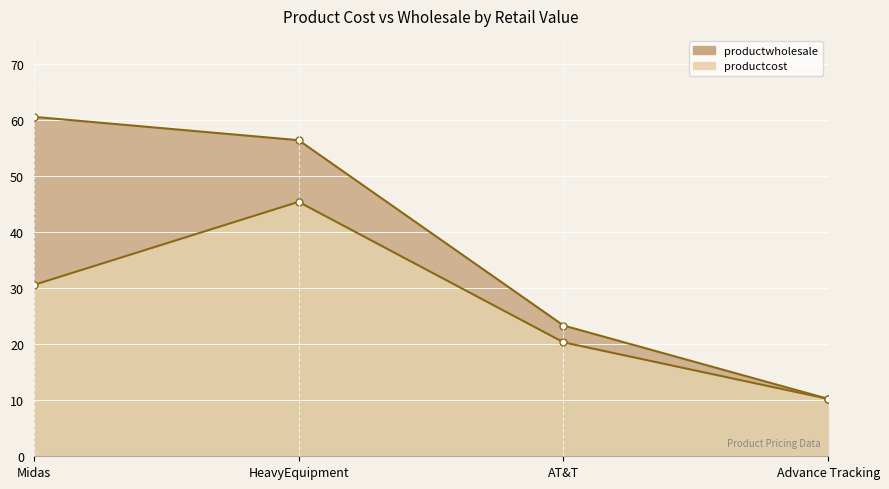

Does the chart display data point markers on the line(s)?

Yes